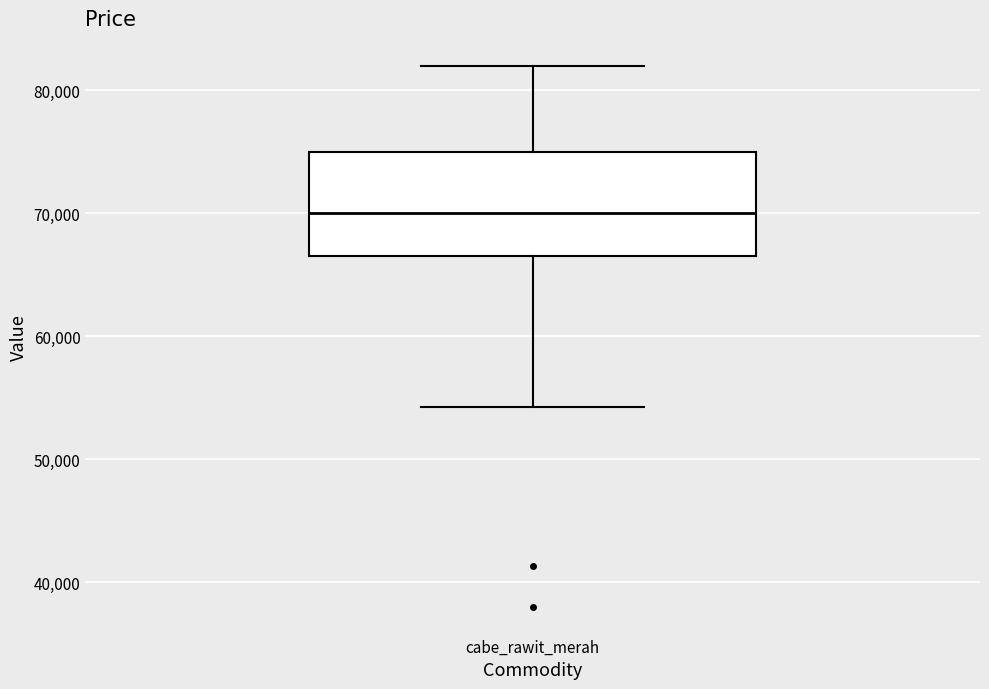

Read this box plot against the y-axis: the position of the median line, the range covered by the box, and the ends of both whiskers. The values are not printed on the chart, so give them approximately, as read against the axis.

median 70000, box 67000 to 75000, whiskers 54000 to 82000